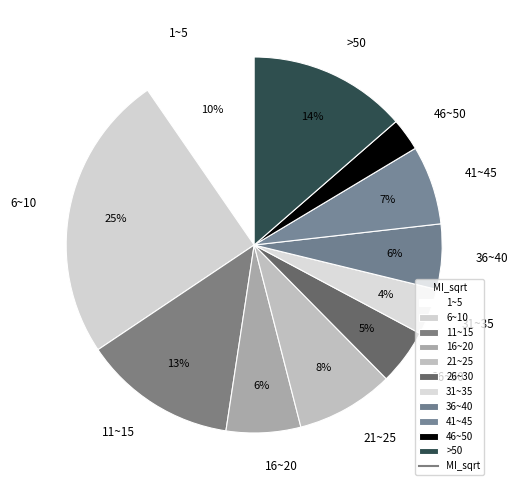

To the nearest percent, what is the difference between the largest and smallest slice percentages?

22%